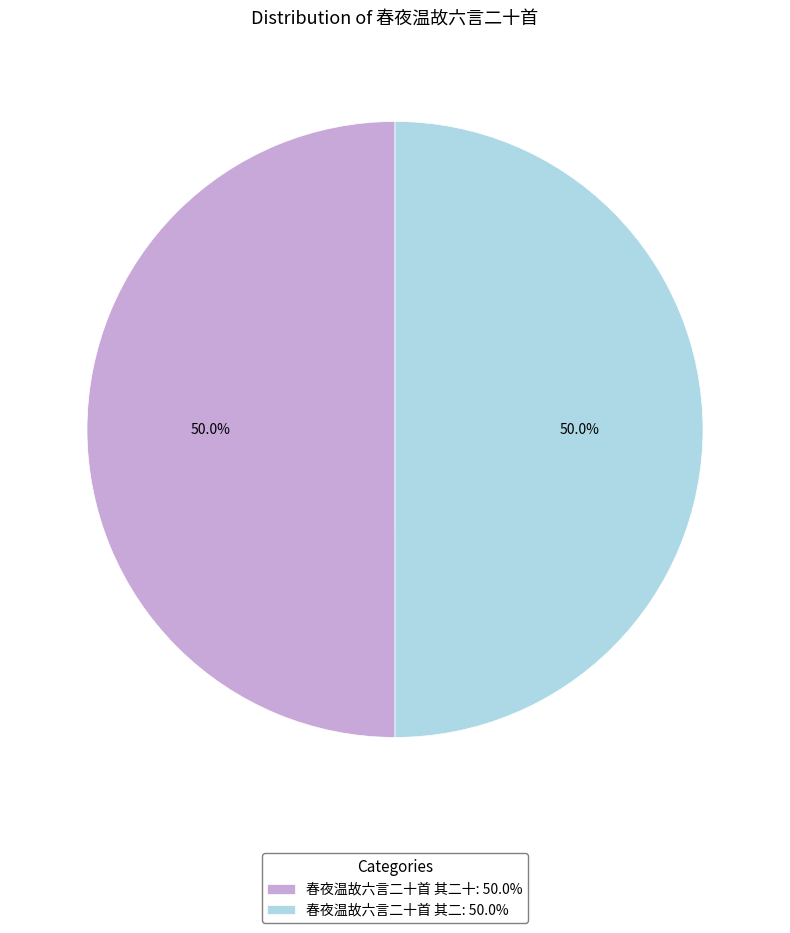

Combined, what portion of the pie is 春夜温故六言二十首 其二: 50.0% and 春夜温故六言二十首 其二十: 50.0%?

100.0%